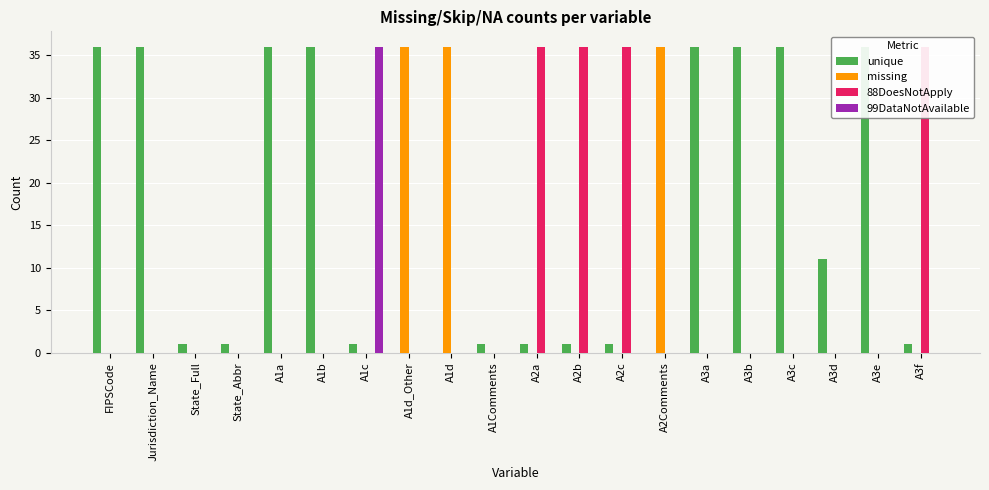

What is the sum of all unique values?

307